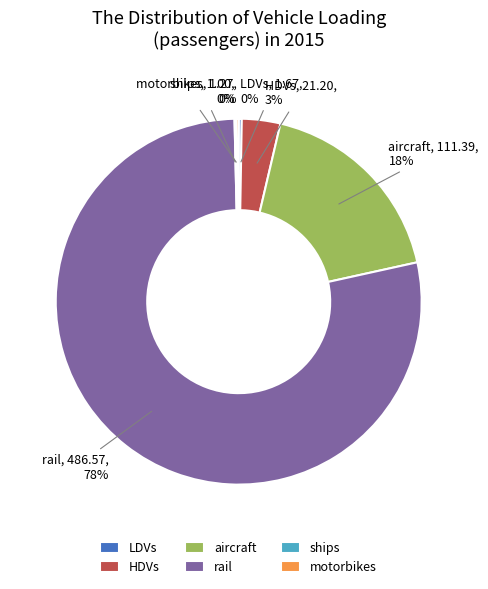

What percentage is the HDVs slice, to the nearest percent?

3%